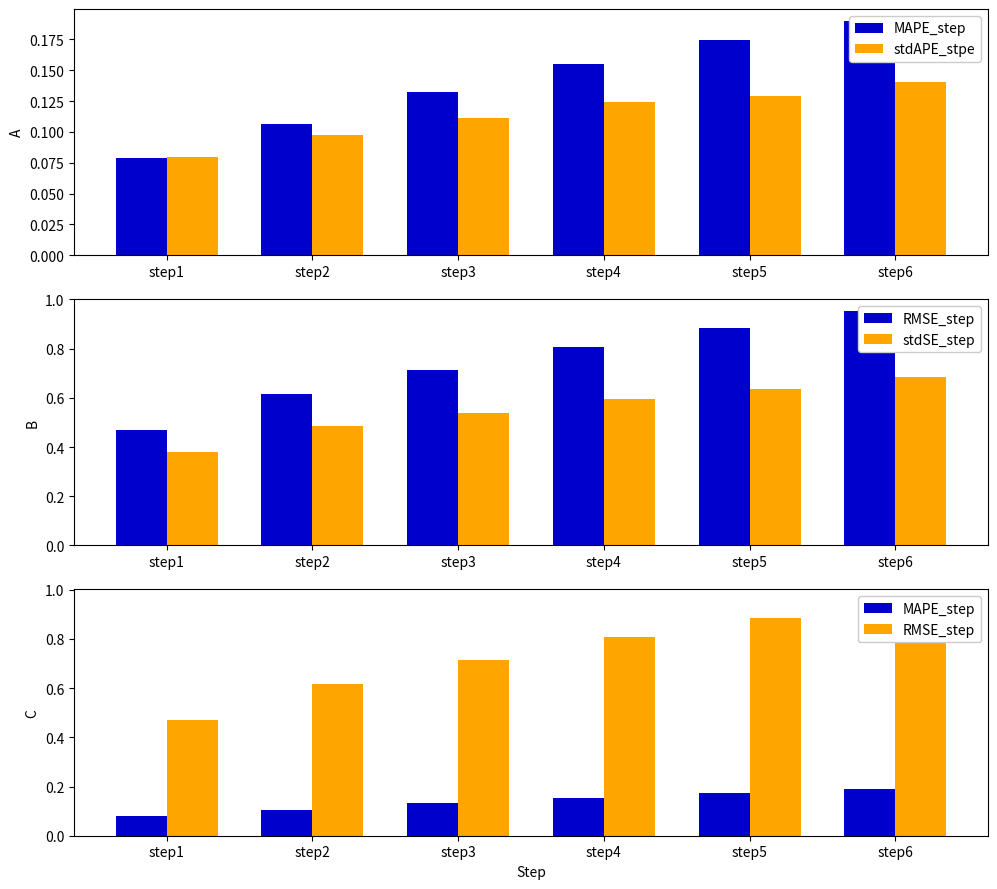

What is the value of the RMSE_step bar at the 1st from the left?

0.5